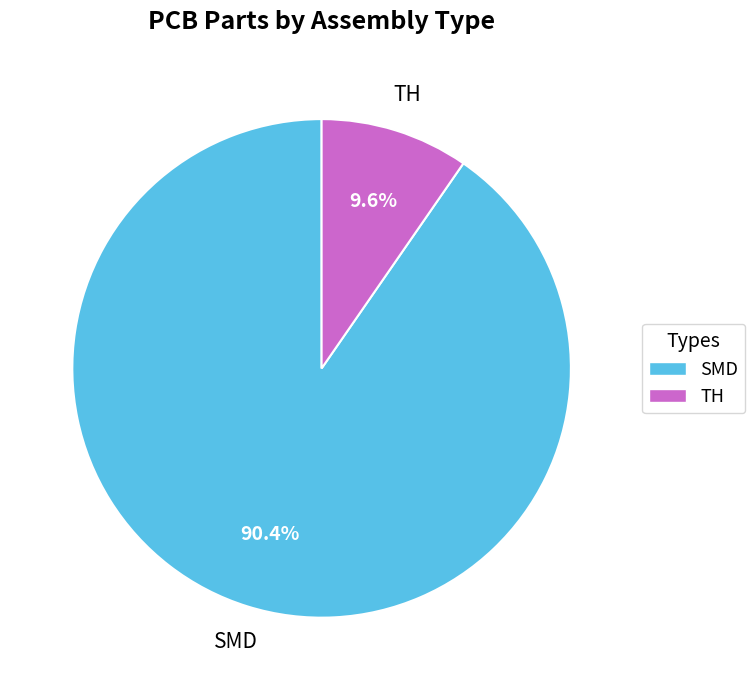

What portion of the pie excludes TH?

90.4%